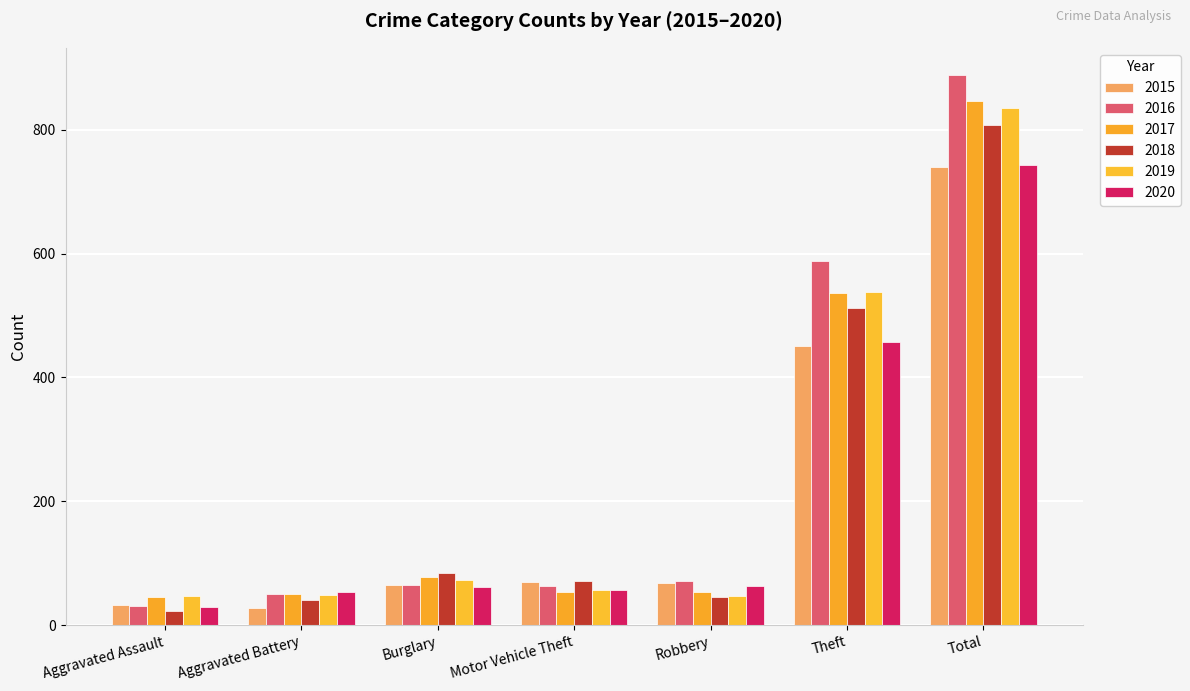

Which category has the highest value in the 2017 series?

Total